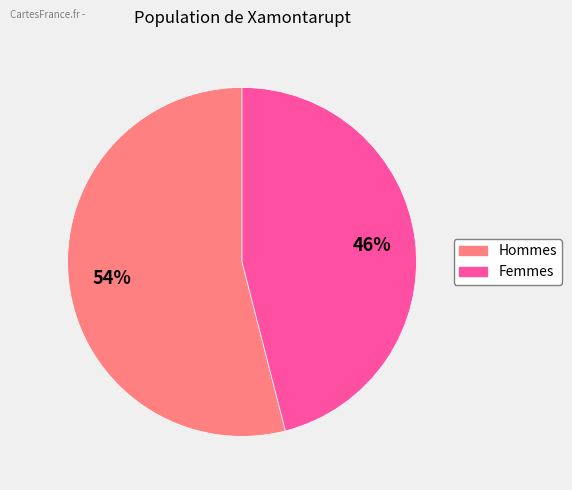

Is there any slice that represents more than half of the pie?

Yes